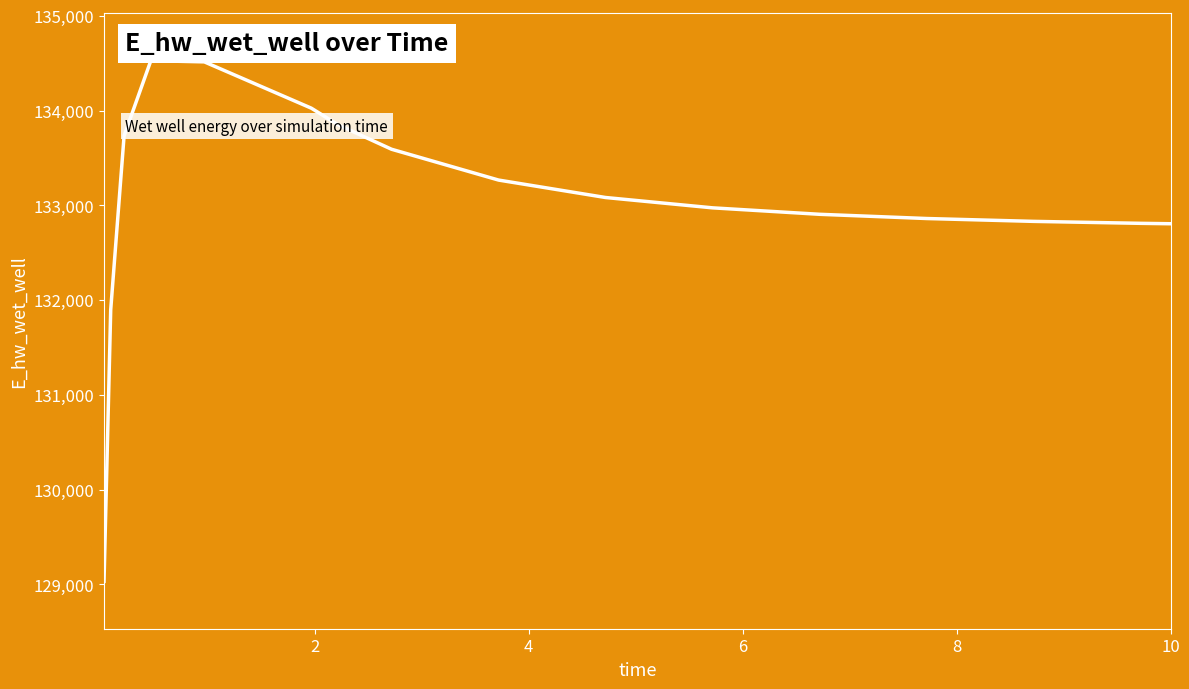

What is the smallest value displayed?

129032.6